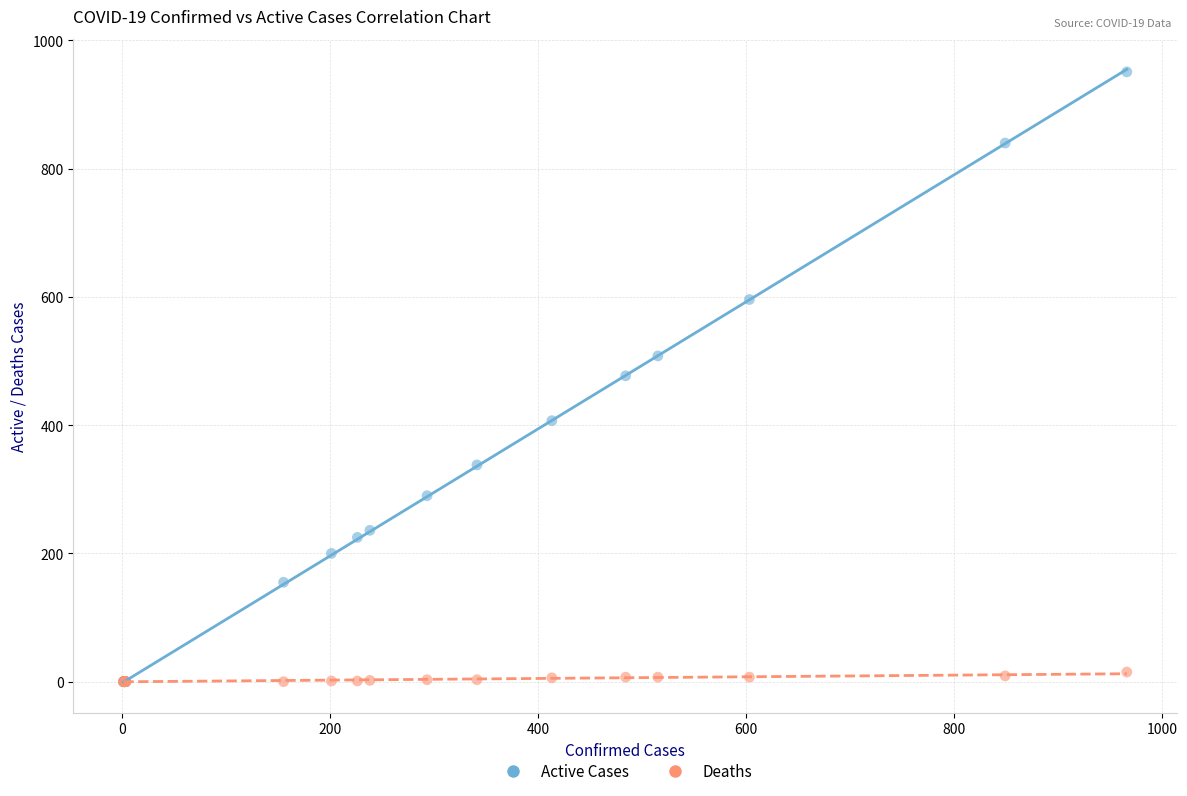

Which series reaches the maximum Y coordinate?

Active Cases